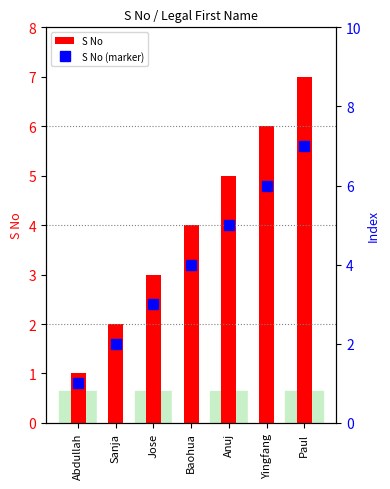

What is the difference between the S No values at Abdullah and Yingfang?

5